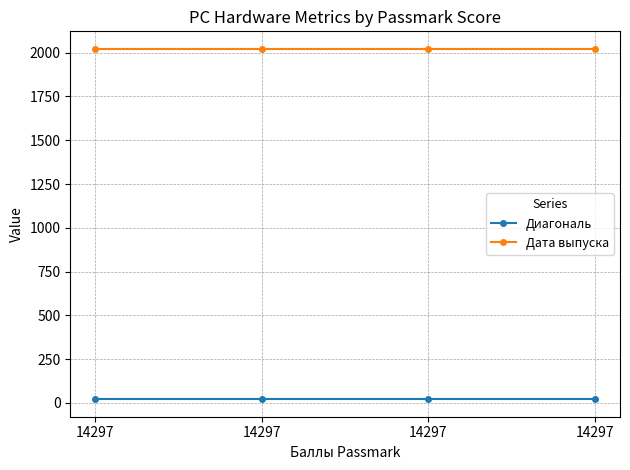

At 14297, list the series in order from smallest to largest.

Диагональ, Дата выпуска